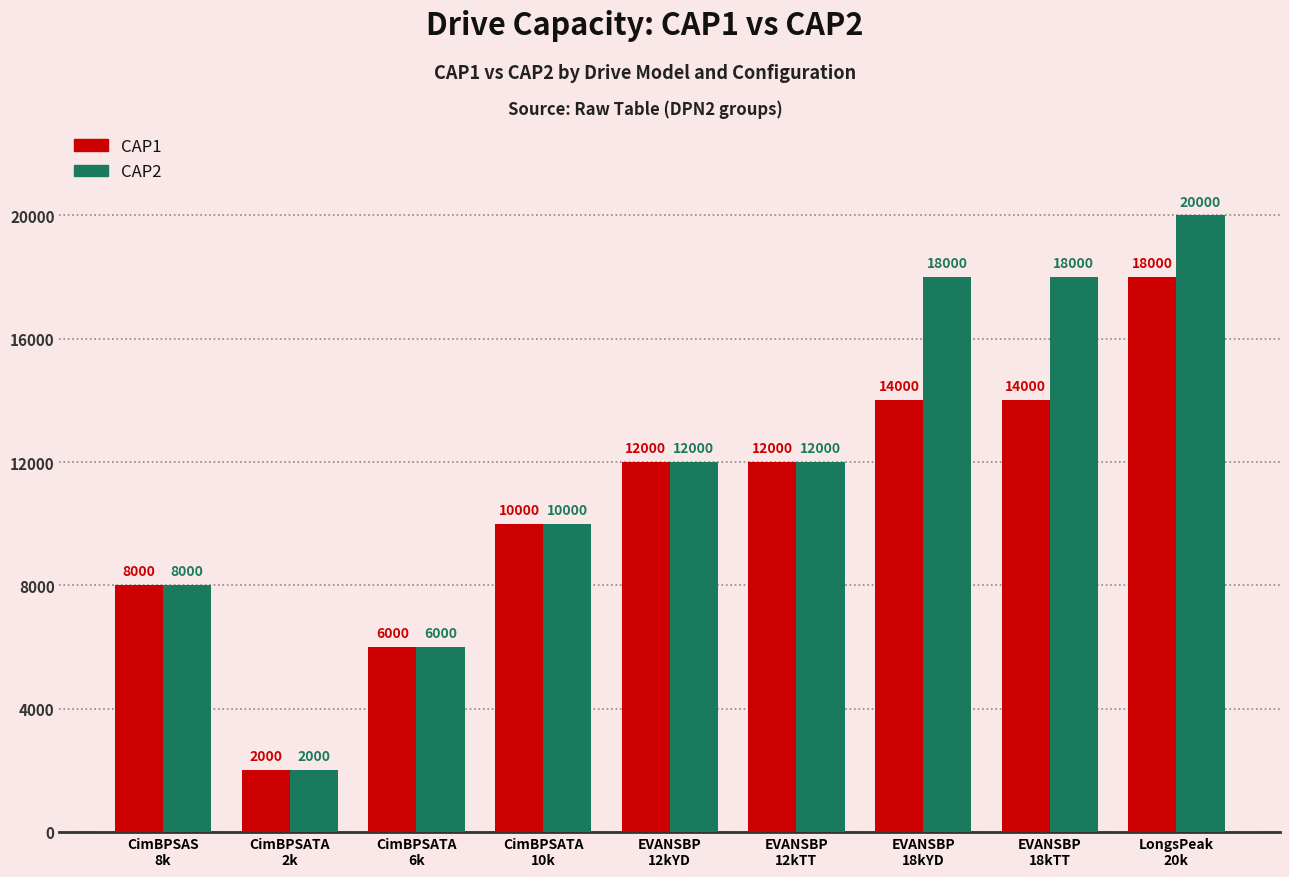

How many bars are there in each group?

2